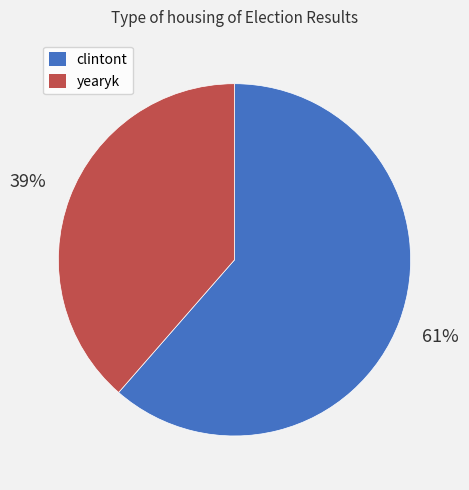

Rank the categories by value from highest to lowest.

clintont, yearyk